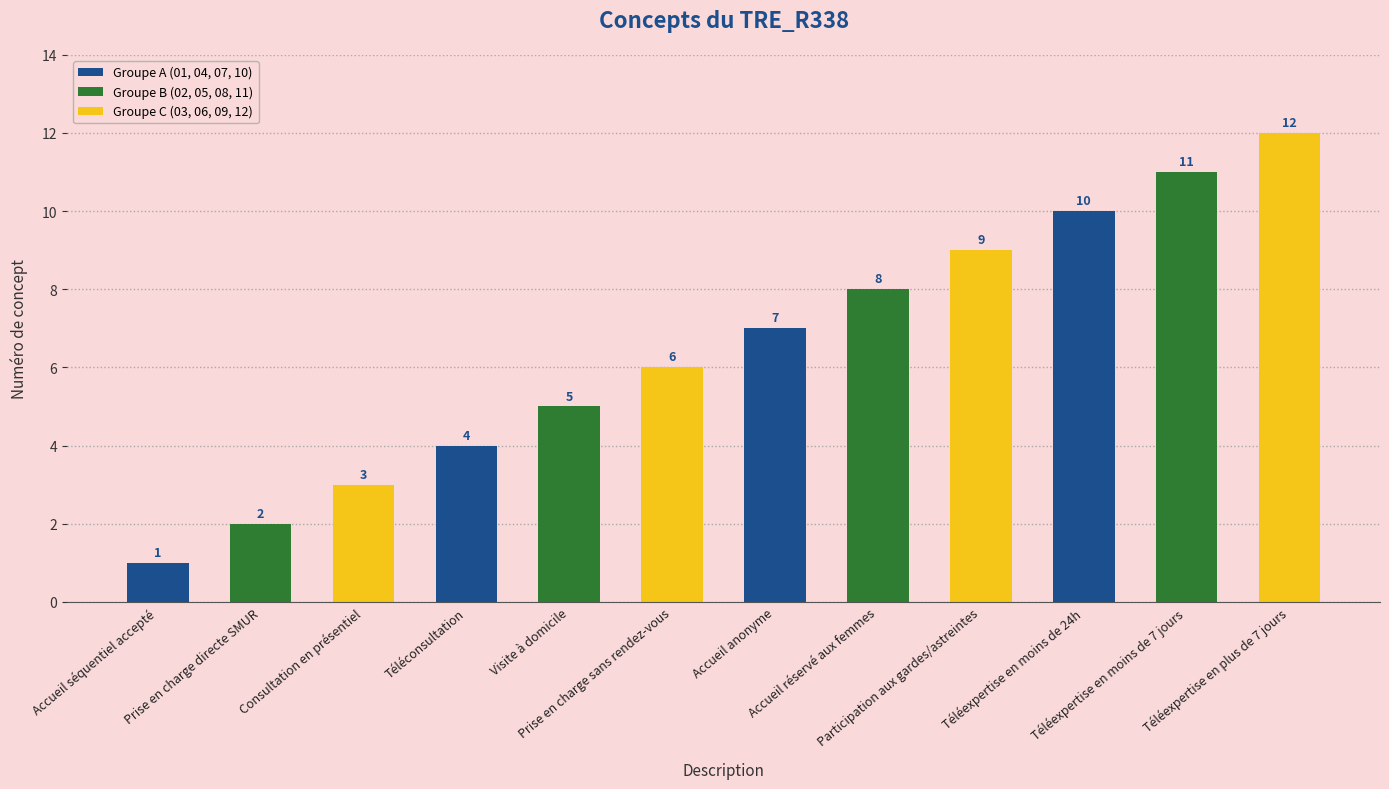

Reading right to left, list all the values displayed in this chart.

12	11	10	9	8	7	6	5	4	3	2	1